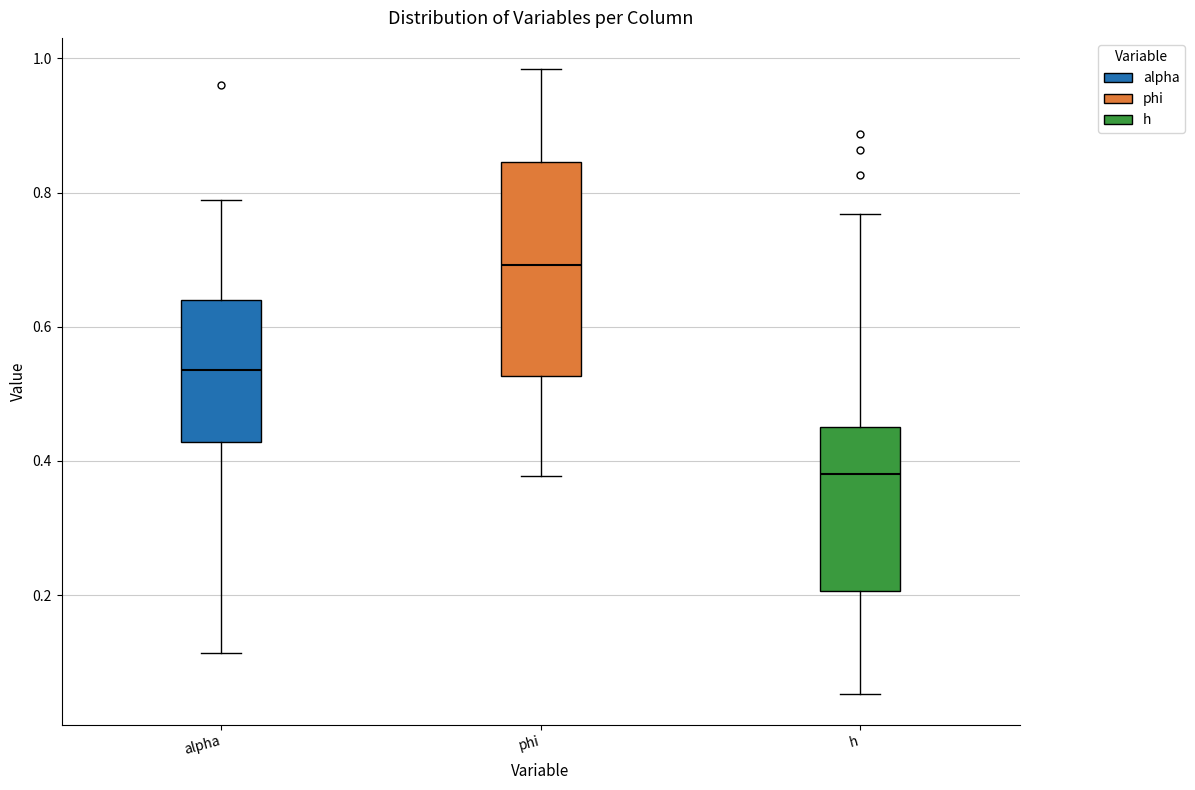

Reading left to right, transcribe this box plot: for each box, give where its median line is, the range the box spans, and where its two whiskers end, as read against the y-axis. The values are not printed on the chart, so give them approximately, as read against the axis.

alpha: median 0.54, box 0.42 to 0.64, whiskers 0.12 to 0.78
phi: median 0.70, box 0.52 to 0.84, whiskers 0.38 to 0.98
h: median 0.38, box 0.20 to 0.46, whiskers 0.06 to 0.76